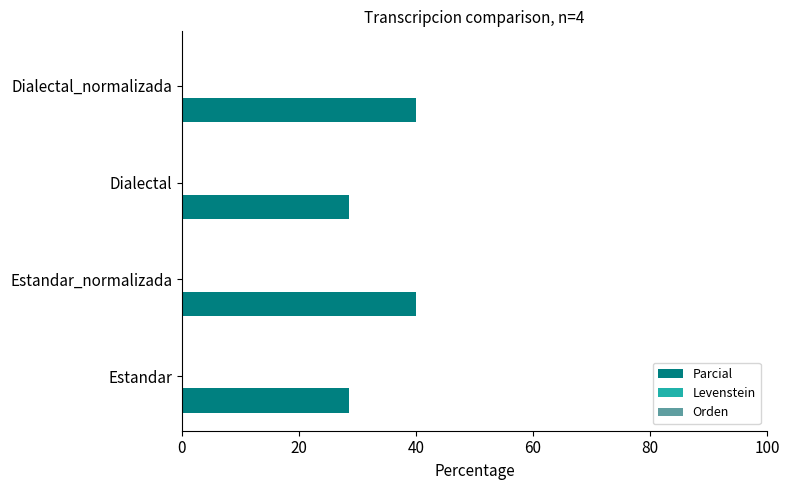

Which has a higher value, Dialectal_normalizada or Estandar?

Dialectal_normalizada